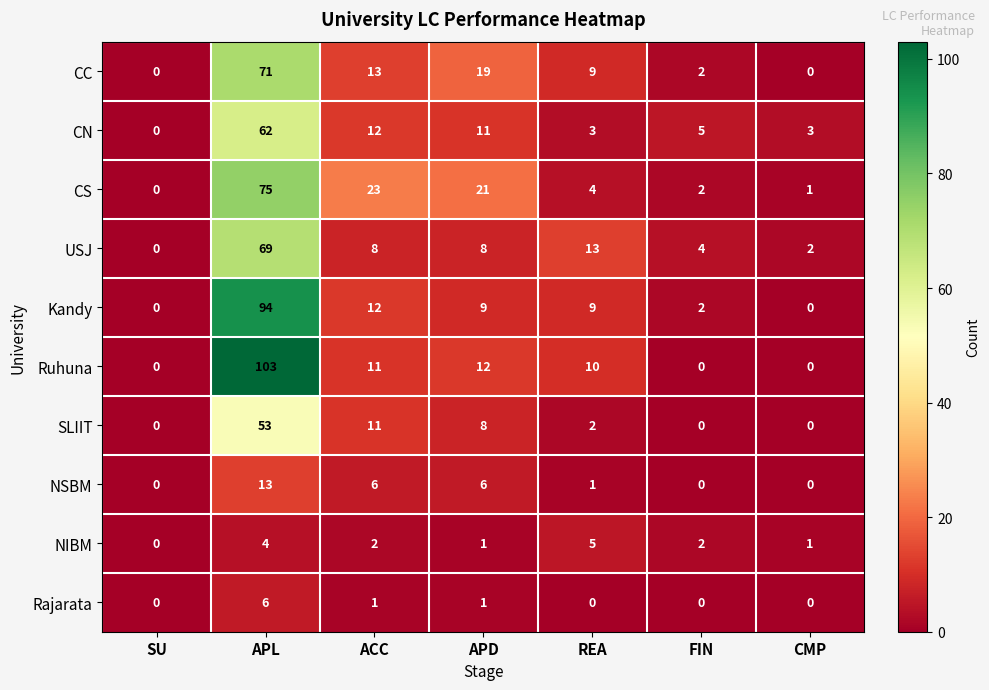

Between ACC and FIN, which series saw the biggest shift?

CS